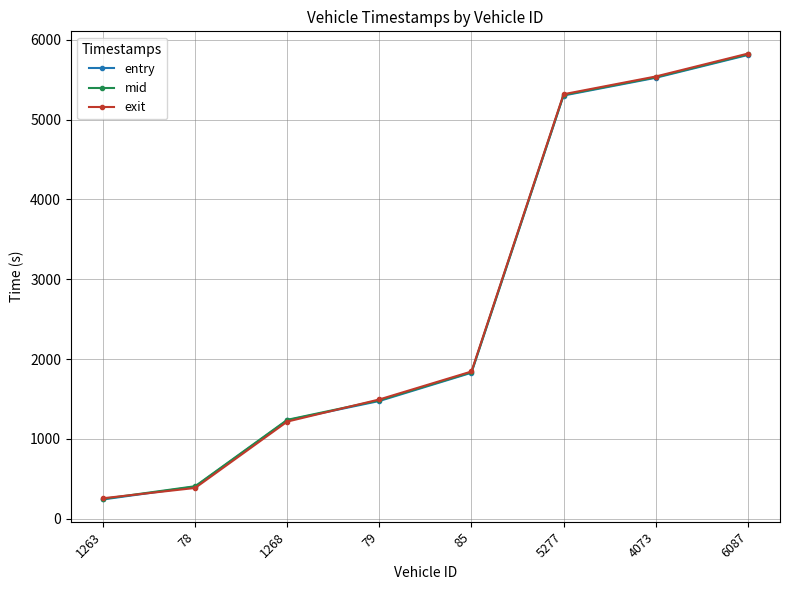

What is the total value across all series at 5277?

15930.7